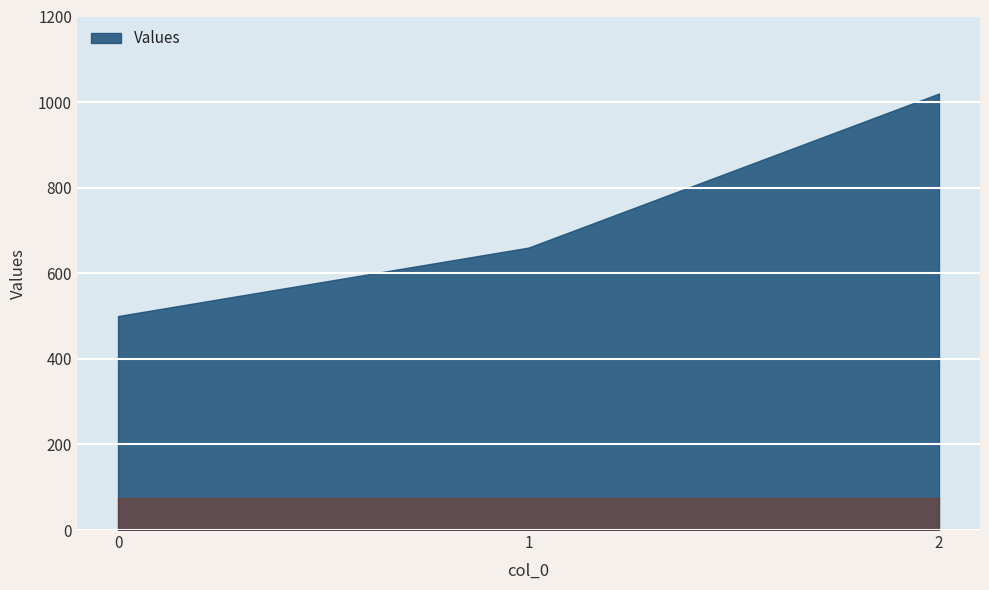

Approximately how many times larger is the value at 2 compared to 0?

2.0